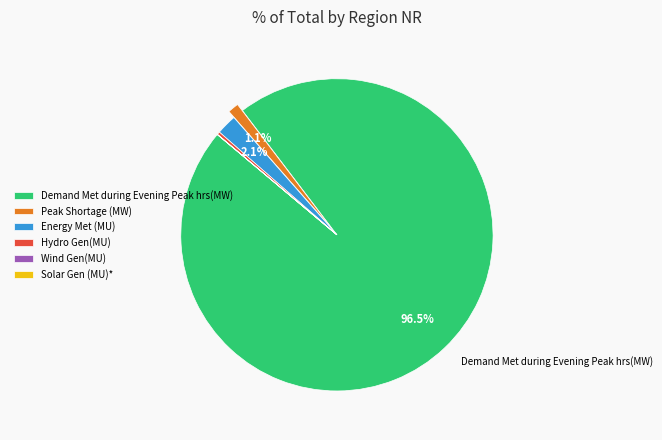

To the nearest percent, what is the difference between the largest and smallest slice percentages?

96%